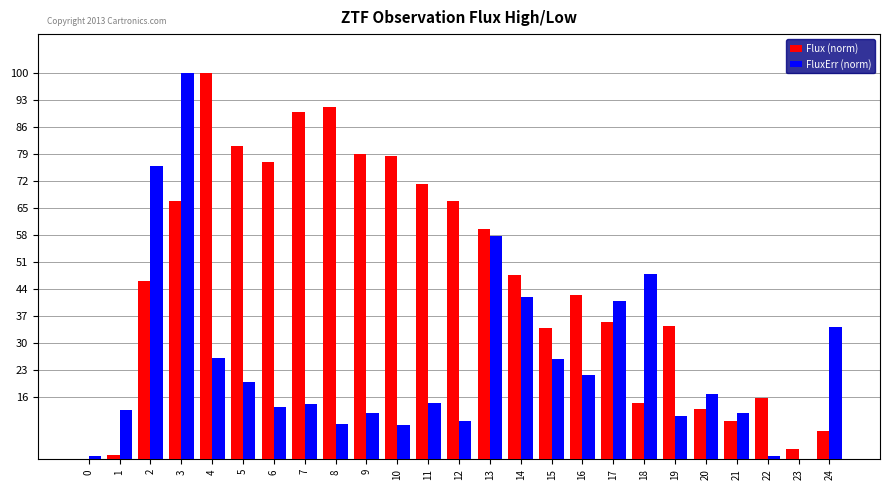

Are the bars grouped side by side (vs. stacked)?

Yes